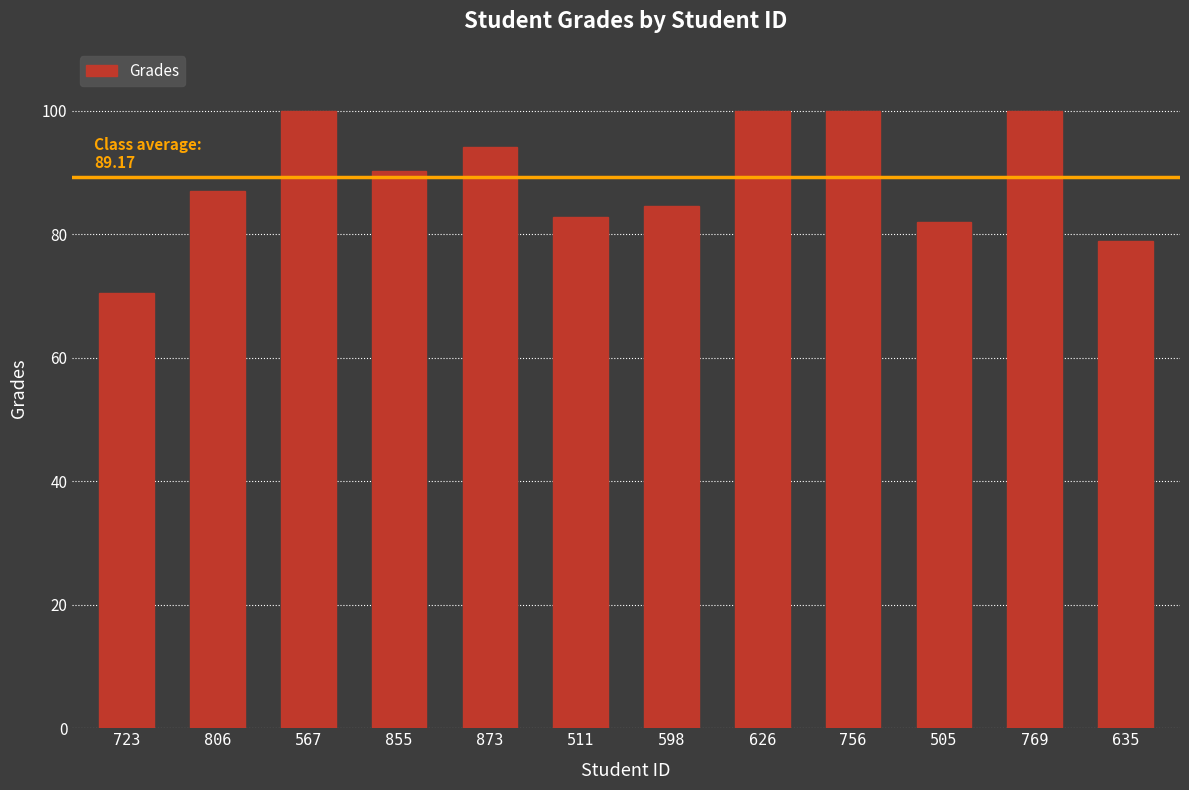

How many bars are there in total?

12